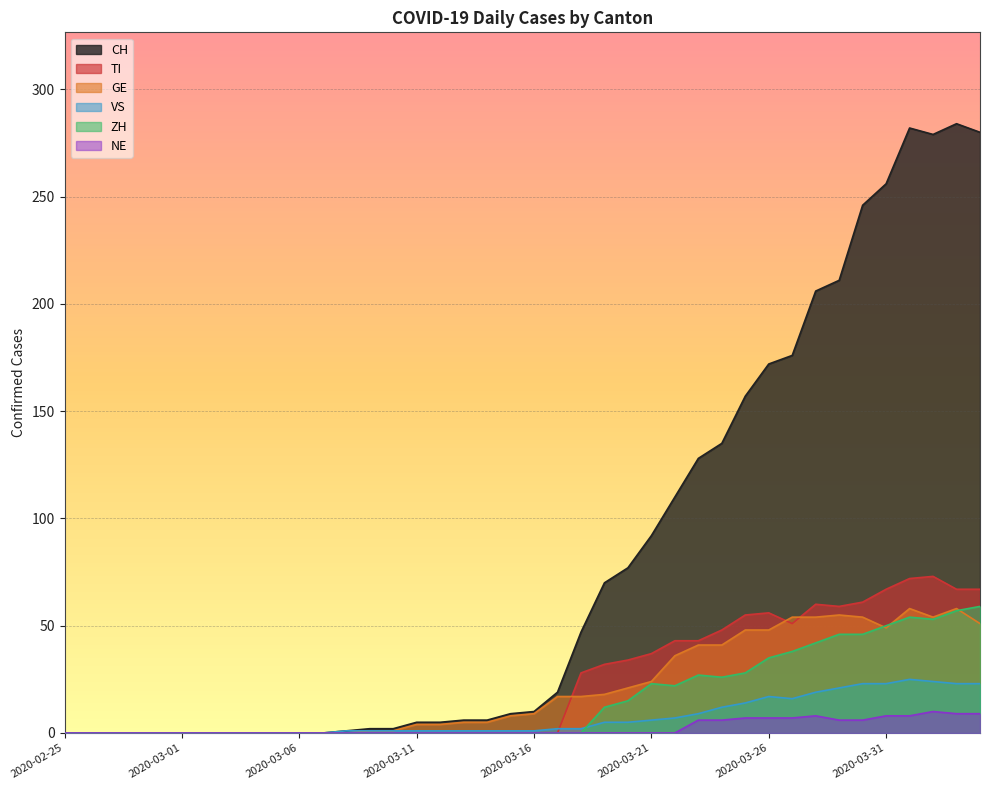

Reading right to left, what are all the values shown in this chart?

CH: 2020-04-04=280	2020-04-03=284	2020-04-02=279	2020-04-01=282	2020-03-31=256	2020-03-30=246	2020-03-29=211	2020-03-28=206	2020-03-27=176	2020-03-26=172	2020-03-25=157	2020-03-24=135	2020-03-23=128	2020-03-22=110	2020-03-21=92	2020-03-20=77	2020-03-19=70	2020-03-18=47	2020-03-17=19	2020-03-16=10	2020-03-15=9	2020-03-14=6	2020-03-13=6	2020-03-12=5	2020-03-11=5	2020-03-10=2	2020-03-09=2	2020-03-08=1	2020-03-07=0	2020-03-06=0	2020-03-05=0	2020-03-04=0	2020-03-03=0	2020-03-02=0	2020-03-01=0	2020-02-29=0	2020-02-28=0	2020-02-27=0	2020-02-26=0	2020-02-25=0
TI: 2020-04-04=67	2020-04-03=67	2020-04-02=73	2020-04-01=72	2020-03-31=67	2020-03-30=61	2020-03-29=59	2020-03-28=60	2020-03-27=51	2020-03-26=56	2020-03-25=55	2020-03-24=48	2020-03-23=43	2020-03-22=43	2020-03-21=37	2020-03-20=34	2020-03-19=32	2020-03-18=28	2020-03-17=0	2020-03-16=0	2020-03-15=0	2020-03-14=0	2020-03-13=0	2020-03-12=0	2020-03-11=0	2020-03-10=0	2020-03-09=0	2020-03-08=0	2020-03-07=0	2020-03-06=0	2020-03-05=0	2020-03-04=0	2020-03-03=0	2020-03-02=0	2020-03-01=0	2020-02-29=0	2020-02-28=0	2020-02-27=0	2020-02-26=0	2020-02-25=0
GE: 2020-04-04=51	2020-04-03=58	2020-04-02=54	2020-04-01=58	2020-03-31=49	2020-03-30=54	2020-03-29=55	2020-03-28=54	2020-03-27=54	2020-03-26=48	2020-03-25=48	2020-03-24=41	2020-03-23=41	2020-03-22=36	2020-03-21=24	2020-03-20=21	2020-03-19=18	2020-03-18=17	2020-03-17=17	2020-03-16=9	2020-03-15=8	2020-03-14=5	2020-03-13=5	2020-03-12=4	2020-03-11=4	2020-03-10=1	2020-03-09=1	2020-03-08=0	2020-03-07=0	2020-03-06=0	2020-03-05=0	2020-03-04=0	2020-03-03=0	2020-03-02=0	2020-03-01=0	2020-02-29=0	2020-02-28=0	2020-02-27=0	2020-02-26=0	2020-02-25=0
VS: 2020-04-04=23	2020-04-03=23	2020-04-02=24	2020-04-01=25	2020-03-31=23	2020-03-30=23	2020-03-29=21	2020-03-28=19	2020-03-27=16	2020-03-26=17	2020-03-25=14	2020-03-24=12	2020-03-23=9	2020-03-22=7	2020-03-21=6	2020-03-20=5	2020-03-19=5	2020-03-18=2	2020-03-17=2	2020-03-16=1	2020-03-15=1	2020-03-14=1	2020-03-13=1	2020-03-12=1	2020-03-11=1	2020-03-10=1	2020-03-09=1	2020-03-08=1	2020-03-07=0	2020-03-06=0	2020-03-05=0	2020-03-04=0	2020-03-03=0	2020-03-02=0	2020-03-01=0	2020-02-29=0	2020-02-28=0	2020-02-27=0	2020-02-26=0	2020-02-25=0
ZH: 2020-04-04=59	2020-04-03=57	2020-04-02=53	2020-04-01=54	2020-03-31=50	2020-03-30=46	2020-03-29=46	2020-03-28=42	2020-03-27=38	2020-03-26=35	2020-03-25=28	2020-03-24=26	2020-03-23=27	2020-03-22=22	2020-03-21=23	2020-03-20=15	2020-03-19=12	2020-03-18=0	2020-03-17=0	2020-03-16=0	2020-03-15=0	2020-03-14=0	2020-03-13=0	2020-03-12=0	2020-03-11=0	2020-03-10=0	2020-03-09=0	2020-03-08=0	2020-03-07=0	2020-03-06=0	2020-03-05=0	2020-03-04=0	2020-03-03=0	2020-03-02=0	2020-03-01=0	2020-02-29=0	2020-02-28=0	2020-02-27=0	2020-02-26=0	2020-02-25=0
NE: 2020-04-04=9	2020-04-03=9	2020-04-02=10	2020-04-01=8	2020-03-31=8	2020-03-30=6	2020-03-29=6	2020-03-28=8	2020-03-27=7	2020-03-26=7	2020-03-25=7	2020-03-24=6	2020-03-23=6	2020-03-22=0	2020-03-21=0	2020-03-20=0	2020-03-19=0	2020-03-18=0	2020-03-17=0	2020-03-16=0	2020-03-15=0	2020-03-14=0	2020-03-13=0	2020-03-12=0	2020-03-11=0	2020-03-10=0	2020-03-09=0	2020-03-08=0	2020-03-07=0	2020-03-06=0	2020-03-05=0	2020-03-04=0	2020-03-03=0	2020-03-02=0	2020-03-01=0	2020-02-29=0	2020-02-28=0	2020-02-27=0	2020-02-26=0	2020-02-25=0